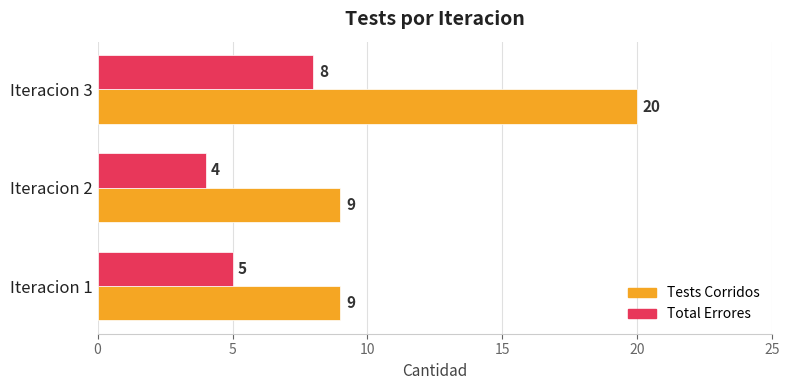

At which category does the chart reach its peak across all series?

Iteracion 3